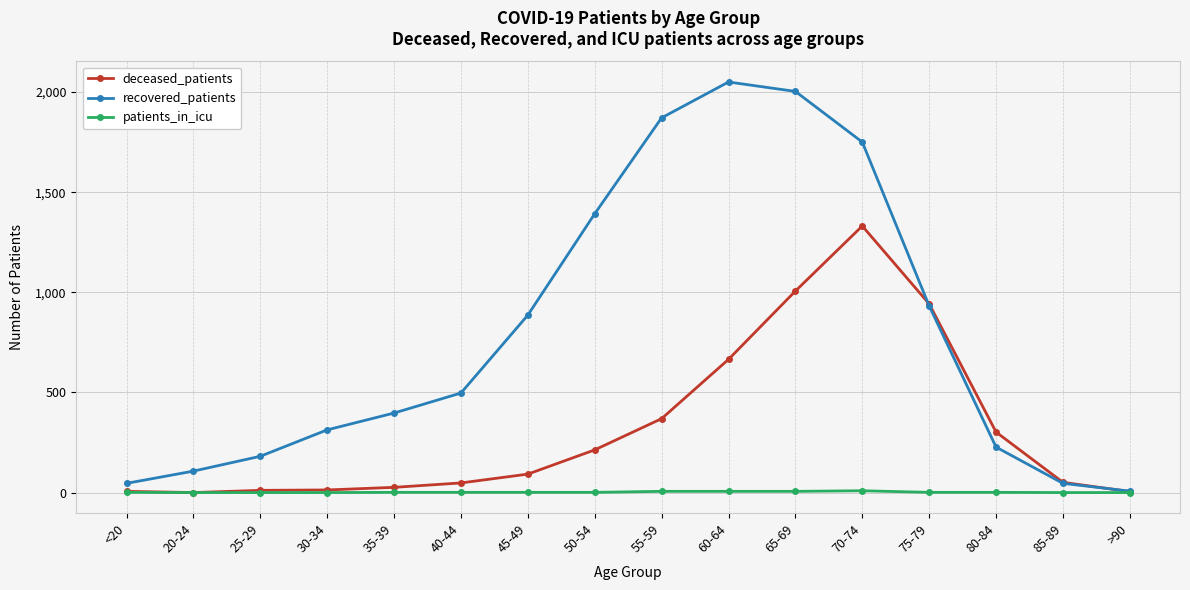

What is the maximum value shown in the chart?

2050